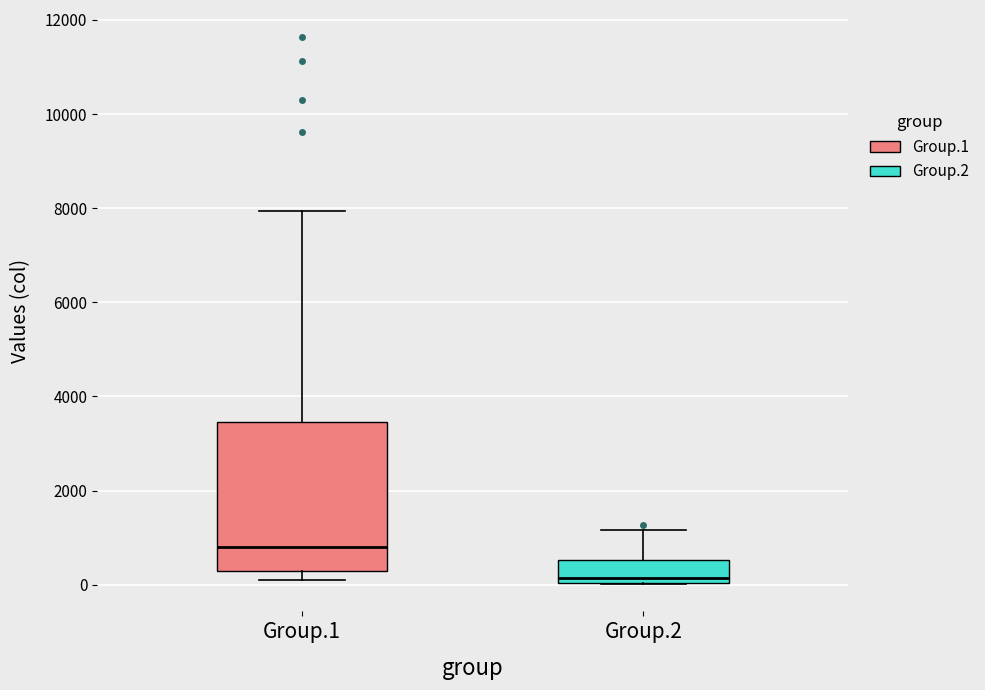

Reading left to right, transcribe this box plot: for each box, give where its median line is, the range the box spans, and where its two whiskers end, as read against the y-axis. The values are not printed on the chart, so give them approximately, as read against the axis.

Group.1: median 800, box 200 to 3400, whiskers 200 (just below the box's lower edge) to 8000
Group.2: median 200, box 0 to 600, whiskers 0 to 1200